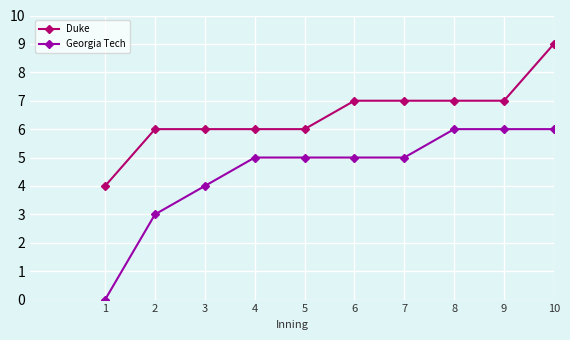

What is the difference between the maximum and minimum values in the Georgia Tech series?

6